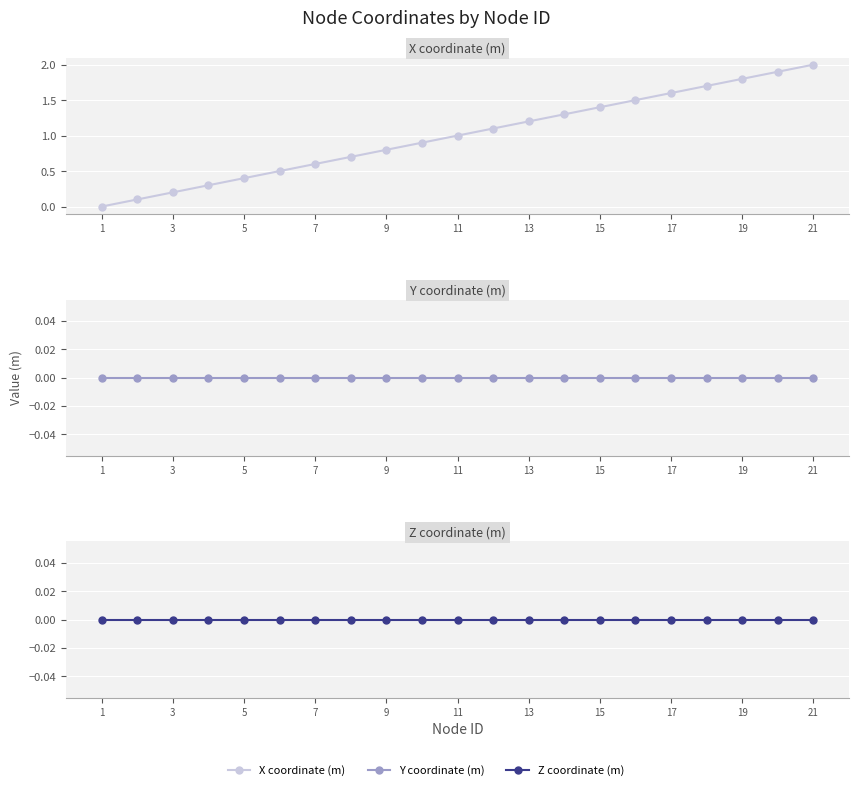

True or false: Z coordinate (m) has more than 1 interior local peaks.

False